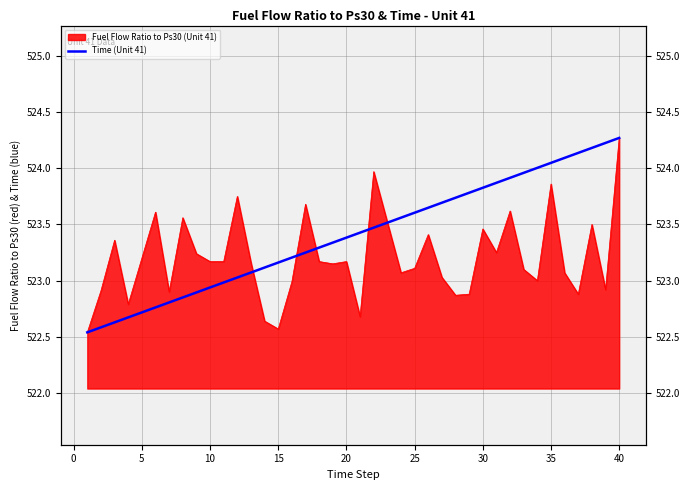

True or false: the data shows 524.1 at 35.

True